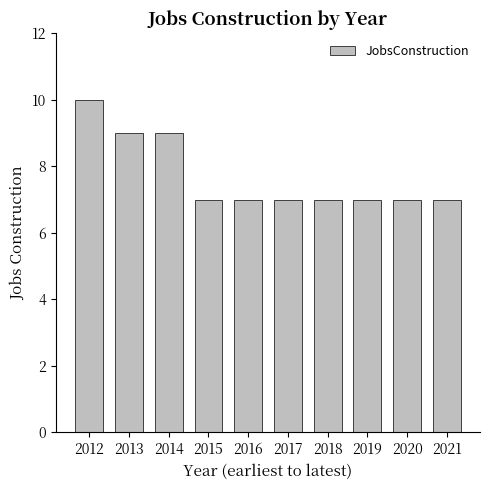

The chart shows a value of 7 at 2021. True or false?

True